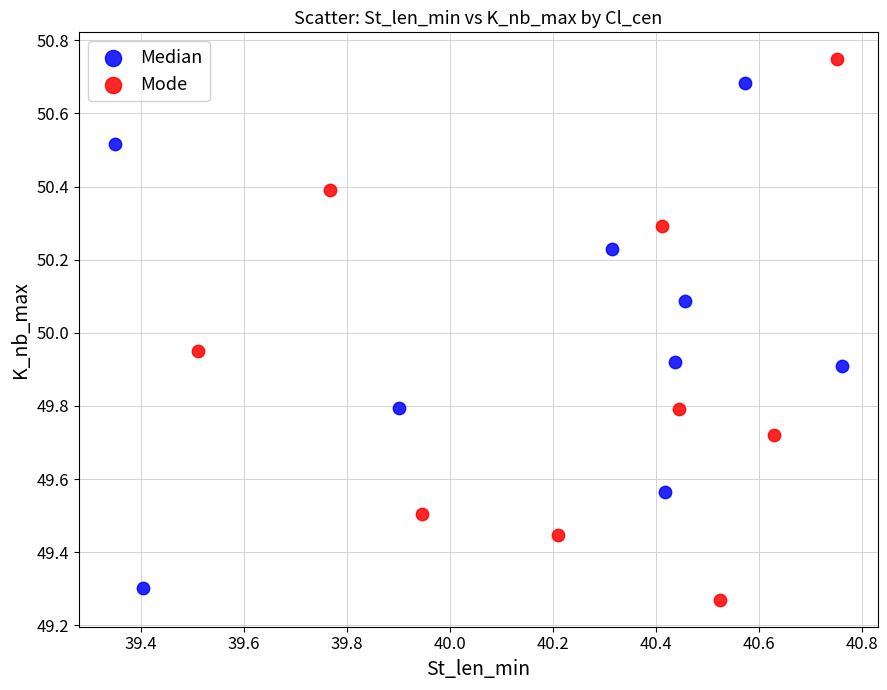

Which series has the largest Y range (max minus min)?

Mode